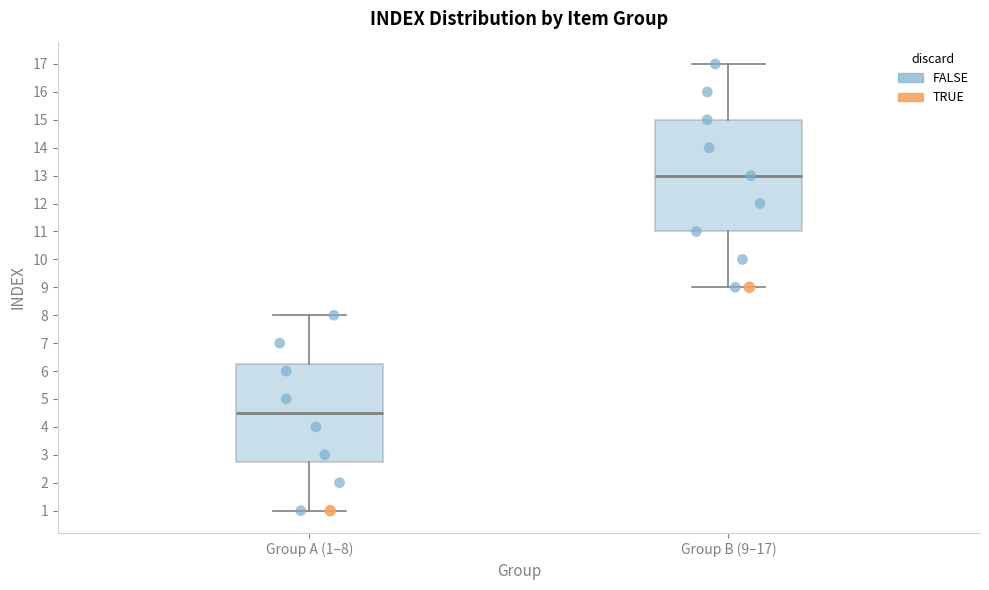

Which box is the tallest, from its lower edge to its upper edge?

Group B (9–17)